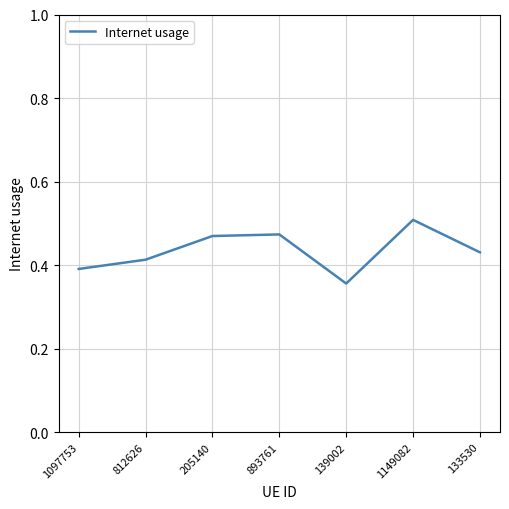

What position from the right is 1097753?

7